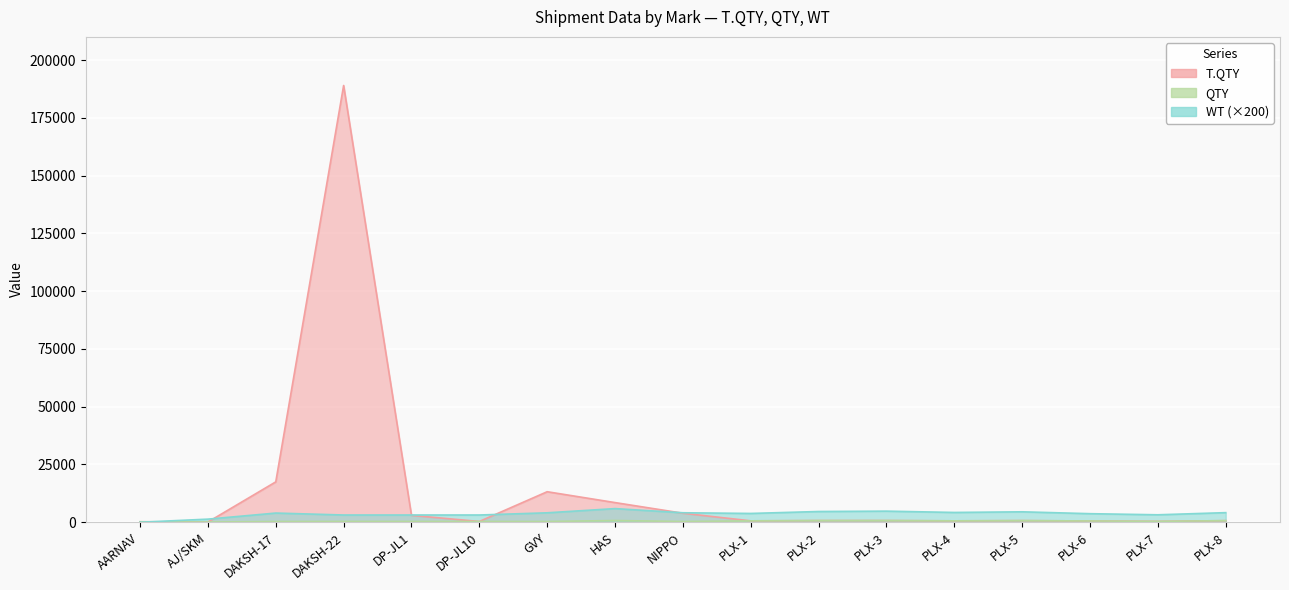

What is the value of the T.QTY point at the 6th from the left?

329.0